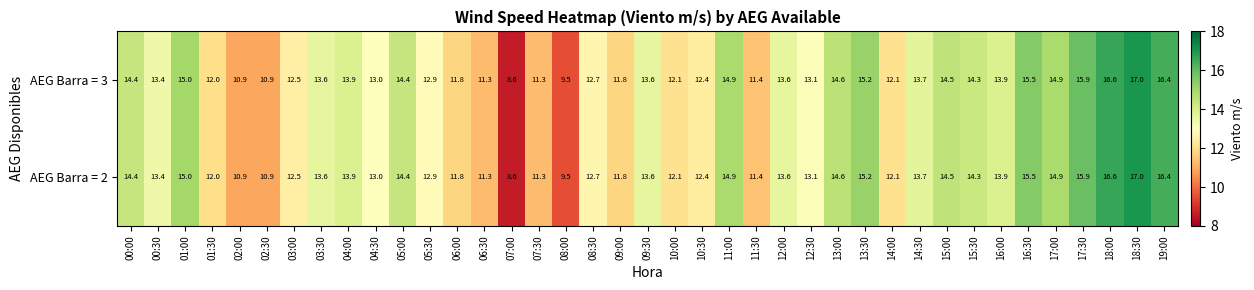

What is the total value across all series at 18:30?

34.0